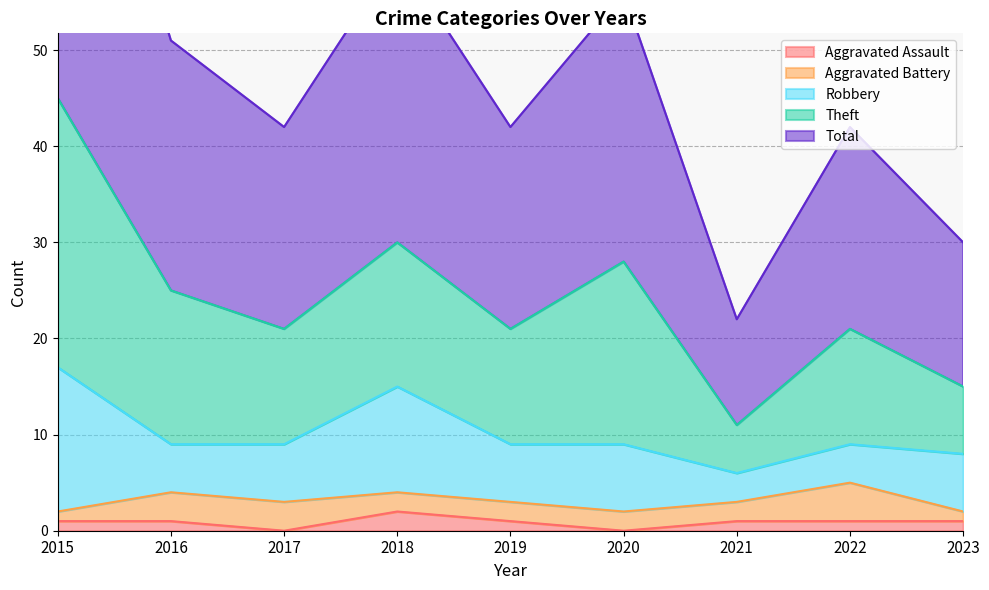

What is the minimum value for Aggravated Battery?

1